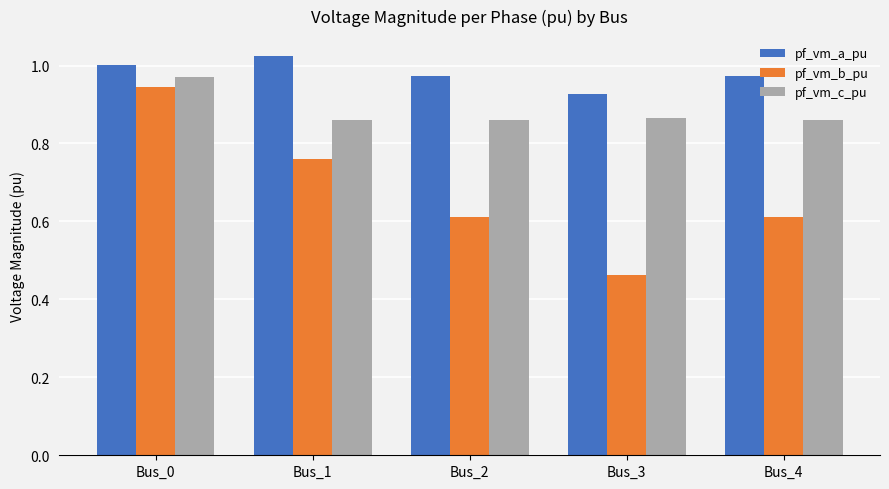

Rank the series by their average value, from lowest to highest.

pf_vm_b_pu, pf_vm_c_pu, pf_vm_a_pu